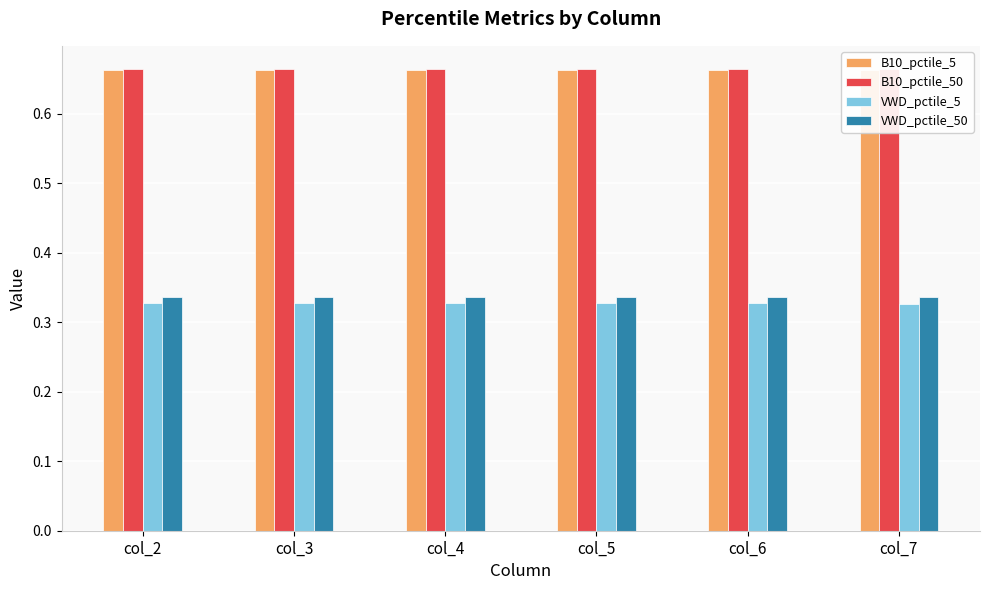

What is the value of the B10_pctile_50 bar at the 4th from the left?

0.7